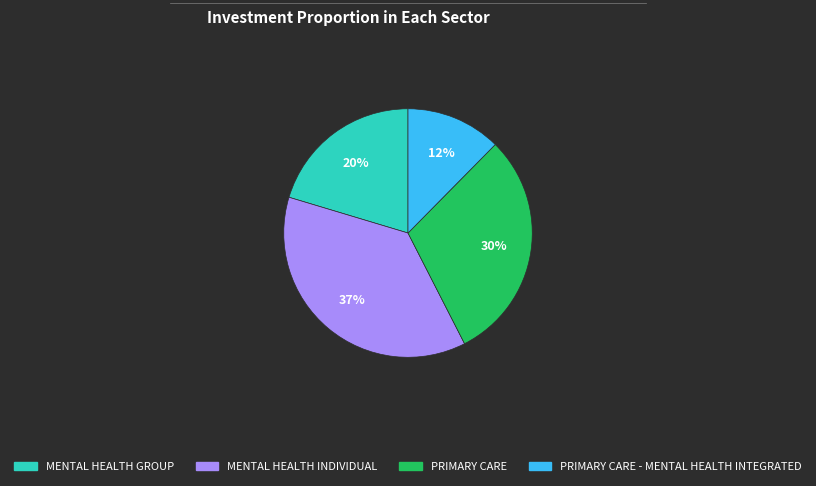

Does any single category account for the majority?

No